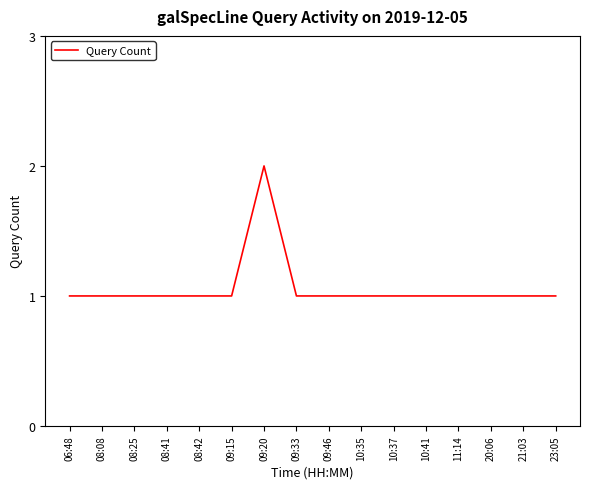

At which category does the chart reach its peak across all series?

09:20